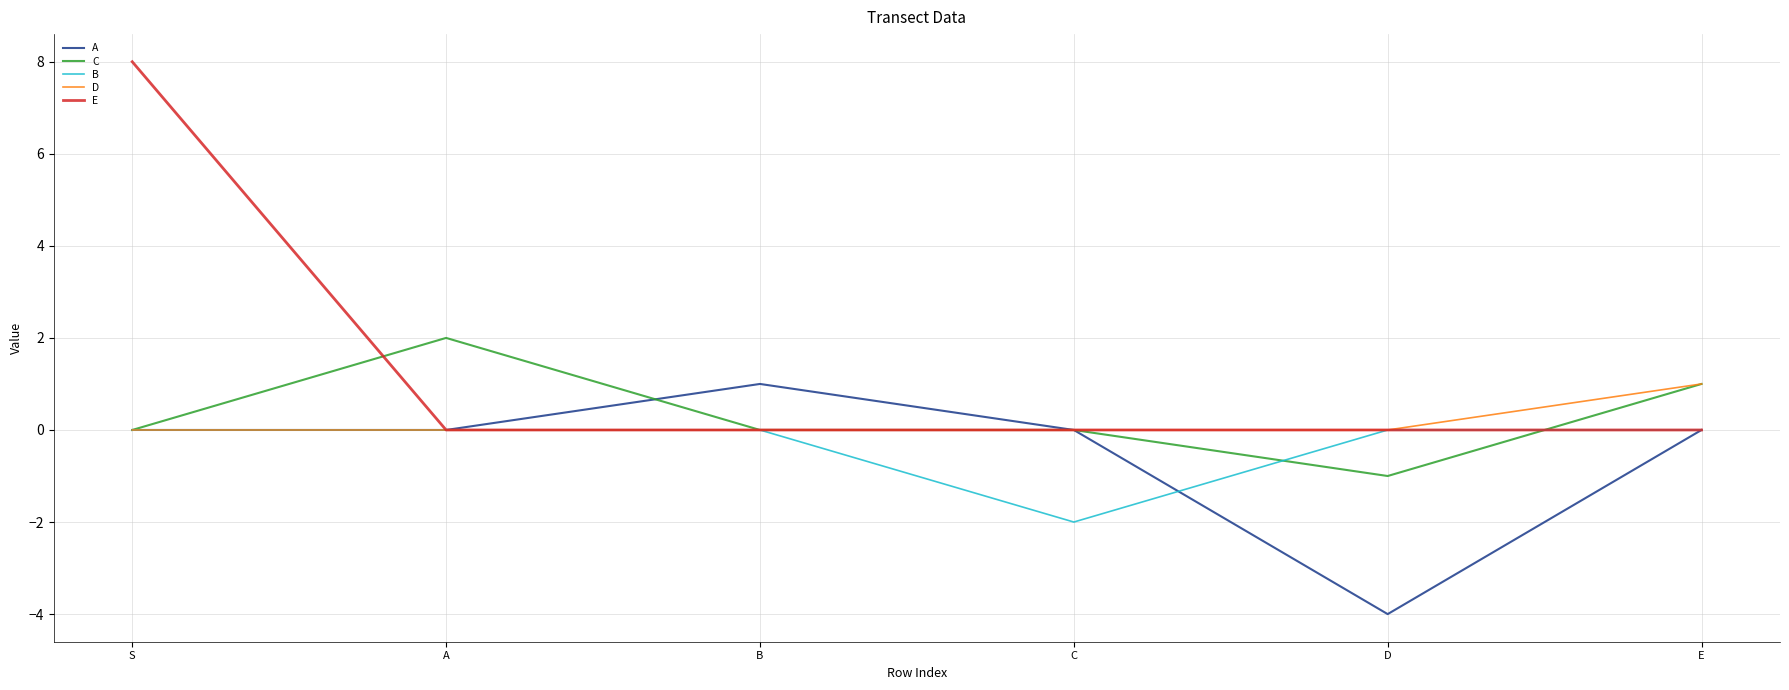

Does the chart have visible grid lines?

Yes